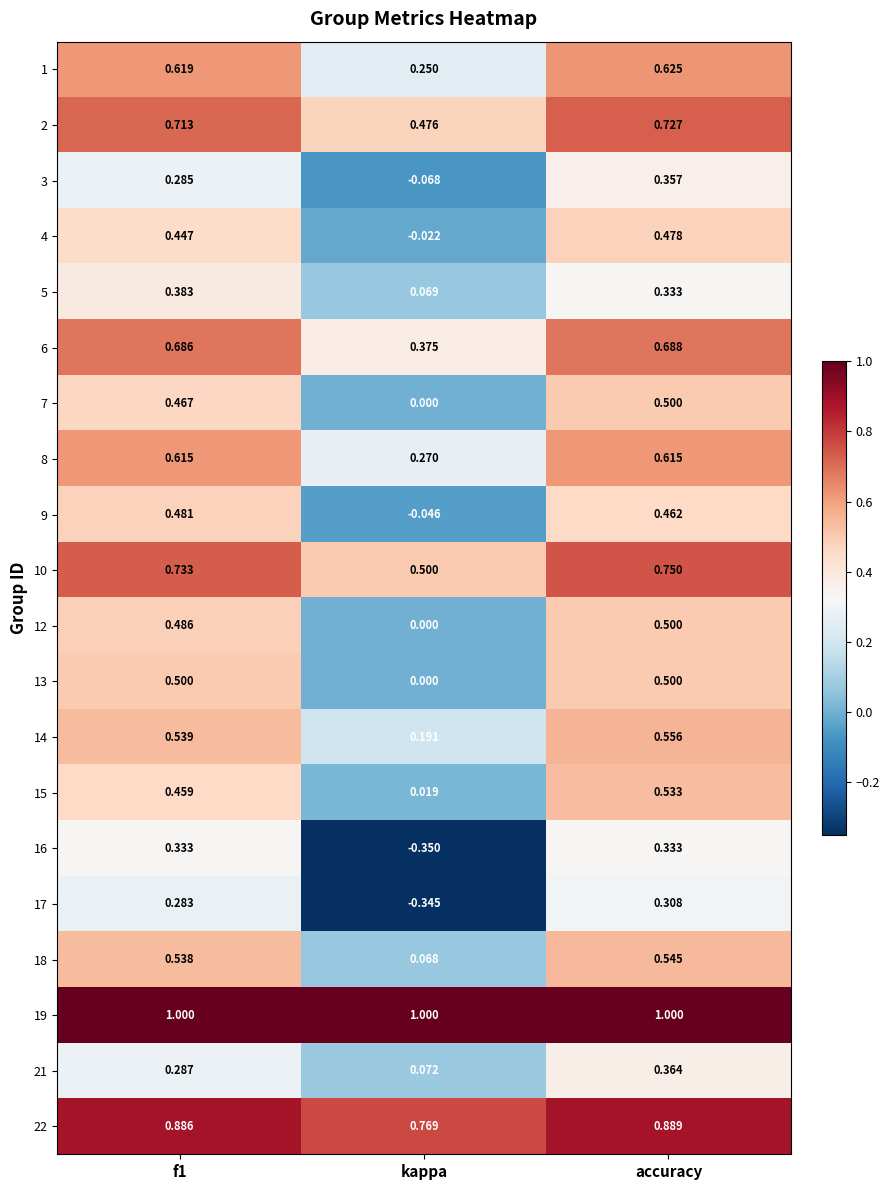

At which category is the sum across all series the highest?

accuracy